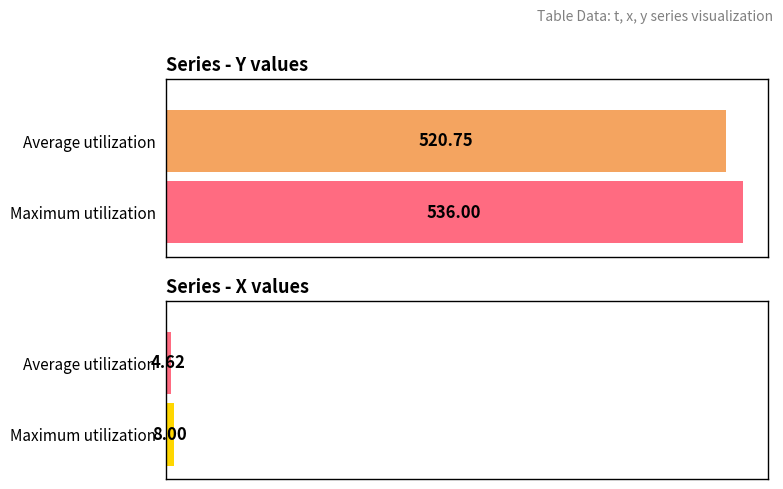

What are all the series names shown in the legend?

y, x